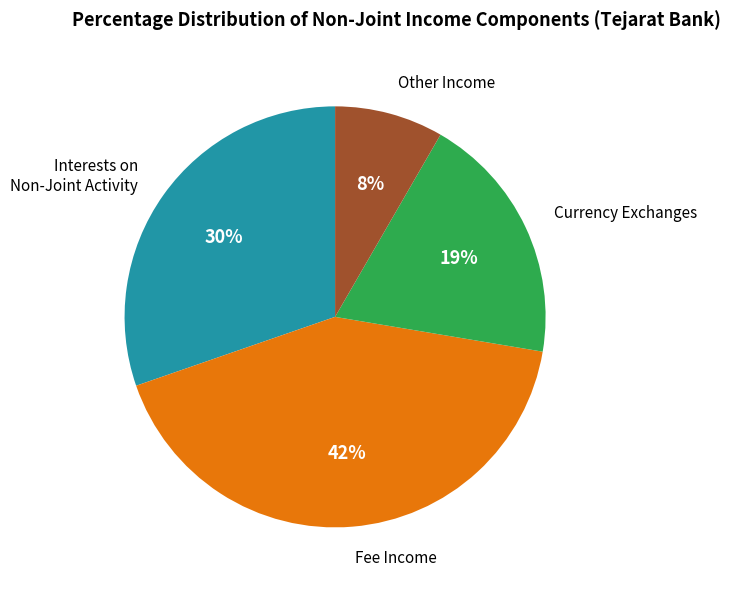

To the nearest percent, what is the difference between the largest and smallest slice percentages?

34%